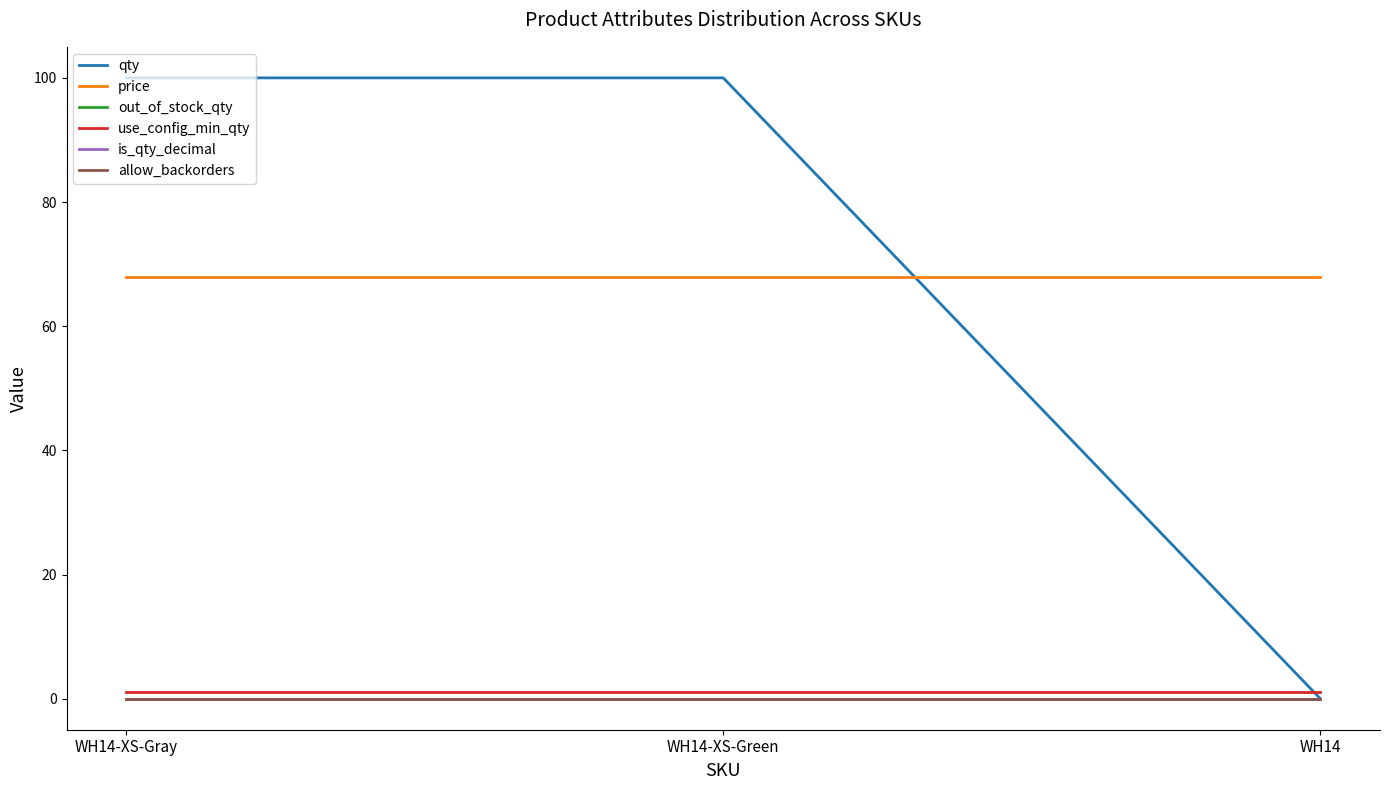

How many lines are shown in the chart?

6